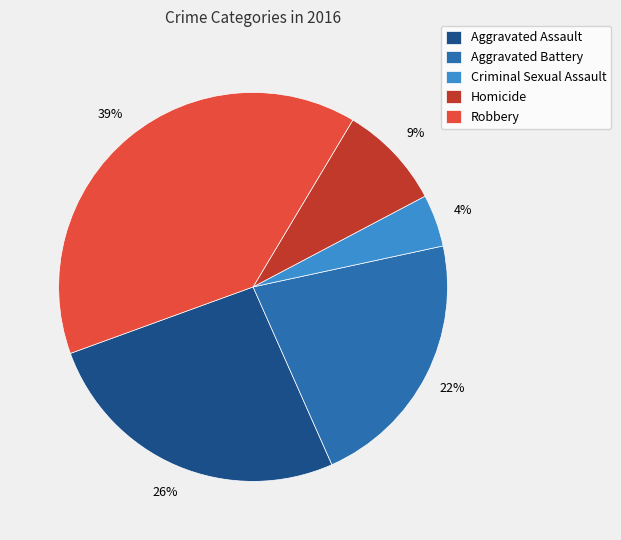

What is the ratio of the value at Robbery to the value at Aggravated Battery?

1.8